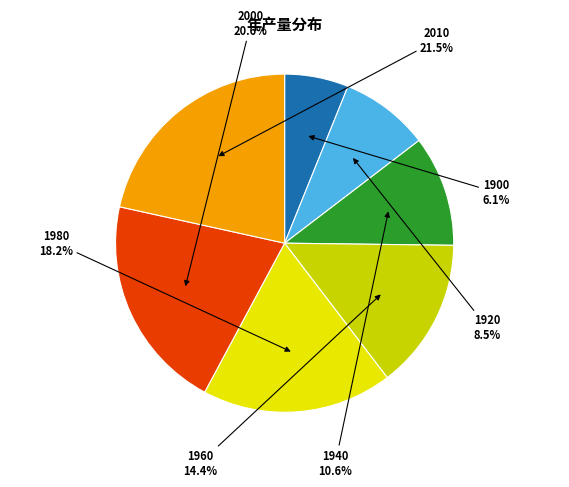

Count the number of slices in the pie.

7